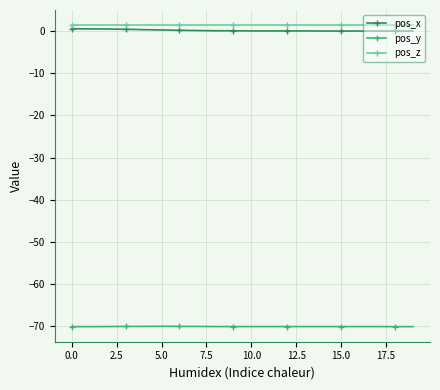

True or false: pos_z and pos_y cross at least once.

False